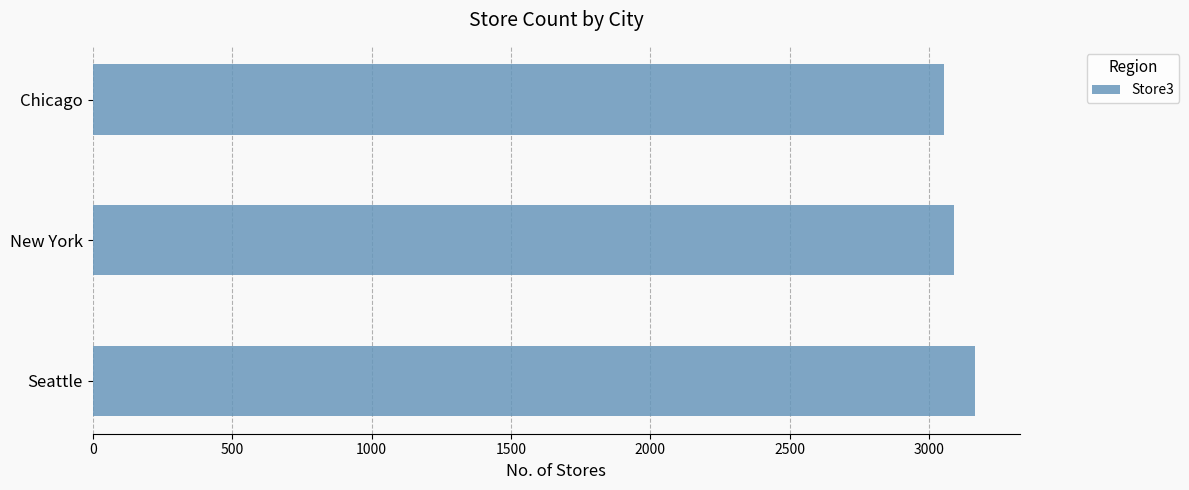

Reading top to bottom, list all the values displayed in this chart.

Chicago=3055	New York=3090	Seattle=3166